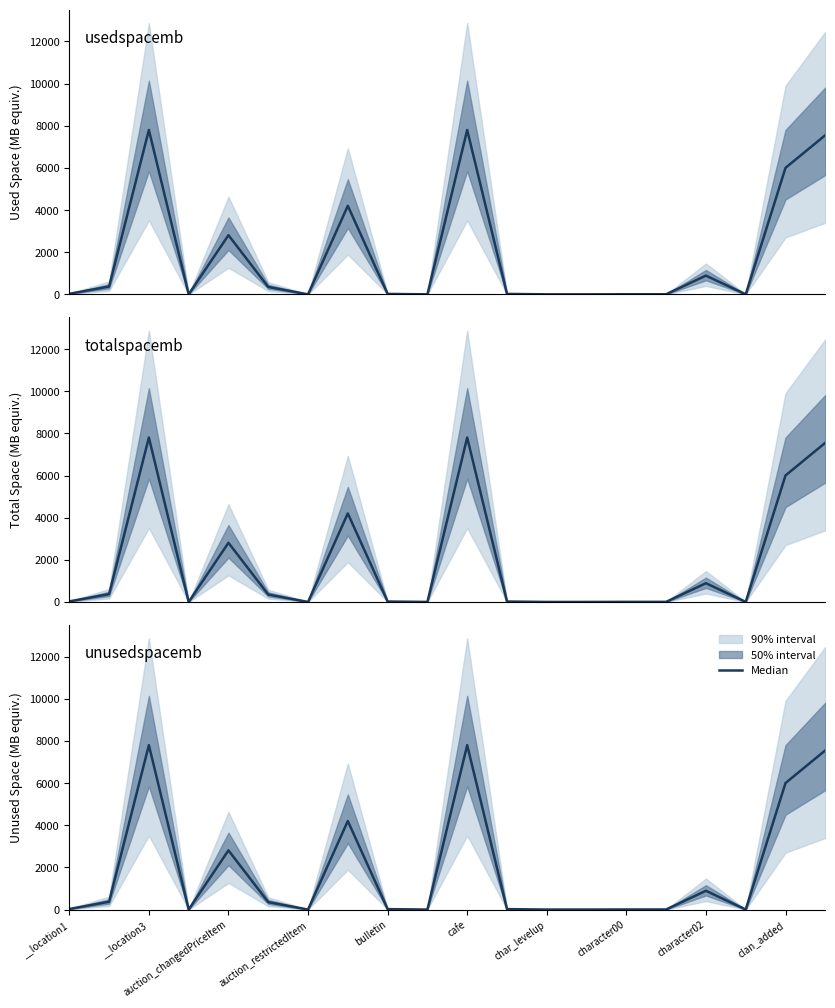

What position from the left is character00?

15